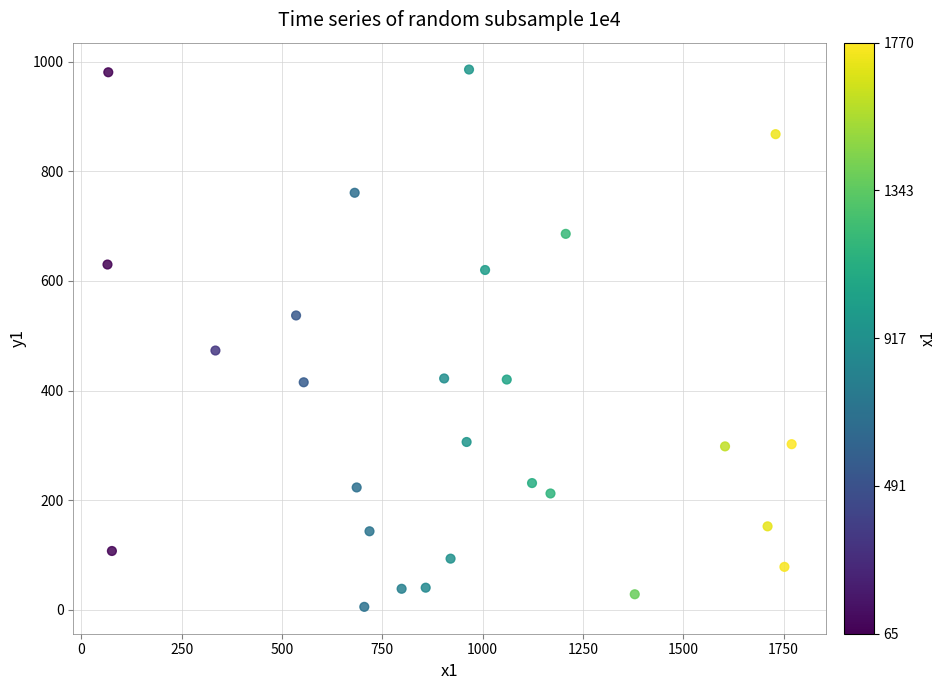

What Y value in the scatter plot is closest to 495?

473